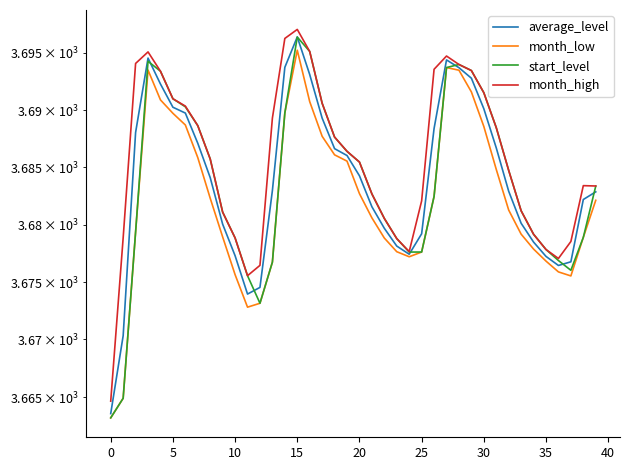

Rank the series at 18 from highest to lowest value.

start_level, month_high, average_level, month_low